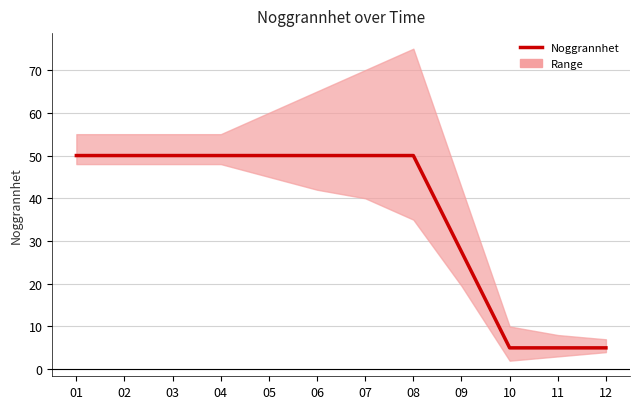

What is the sum of all values?

442.5